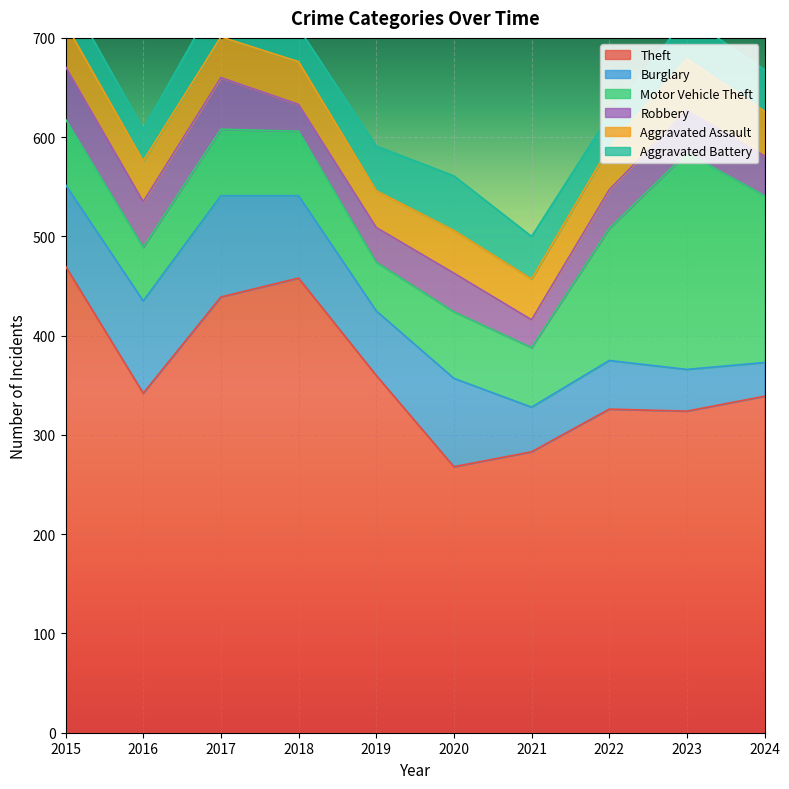

How many data points in Aggravated Assault are above 43?

2